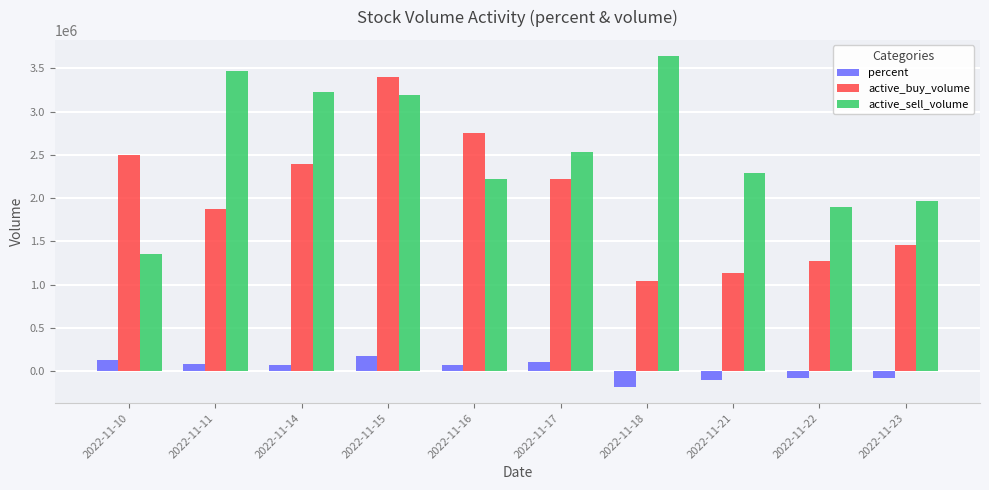

At which category does the chart reach its peak across all series?

2022-11-18